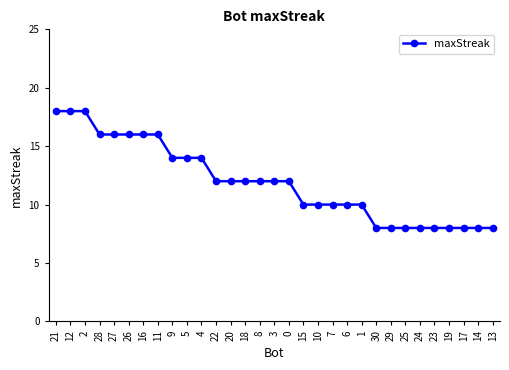

The value at 13 is 8. True or false?

True